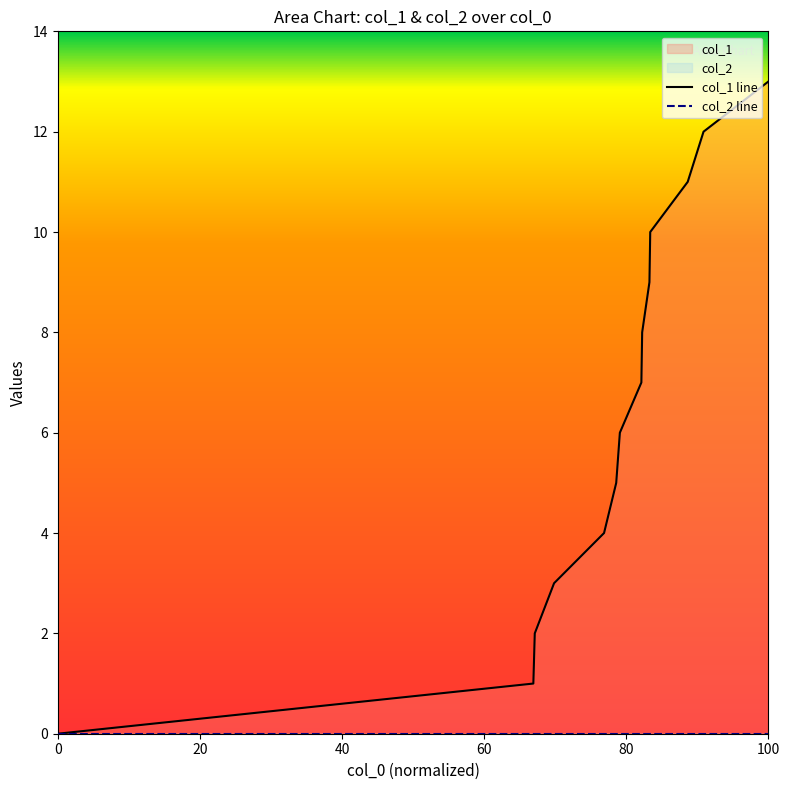

True or false: col_1 line and col_2 line intersect in this chart.

False